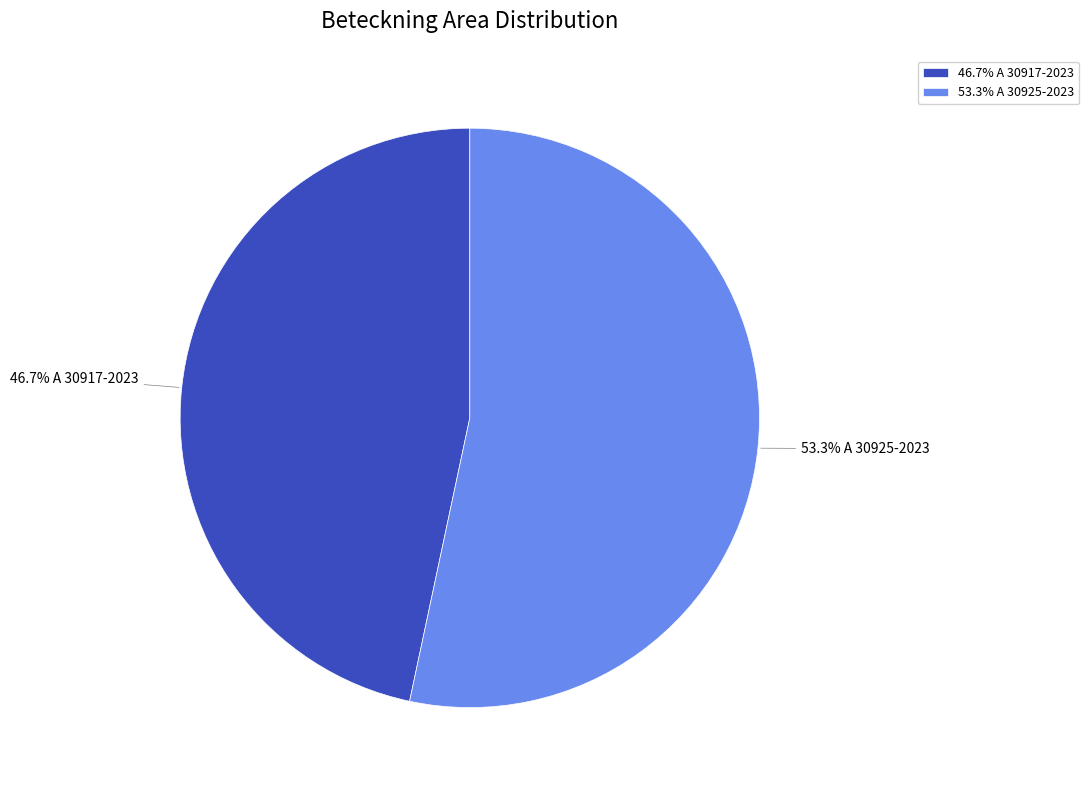

To the nearest percent, what is the average slice percentage?

50%